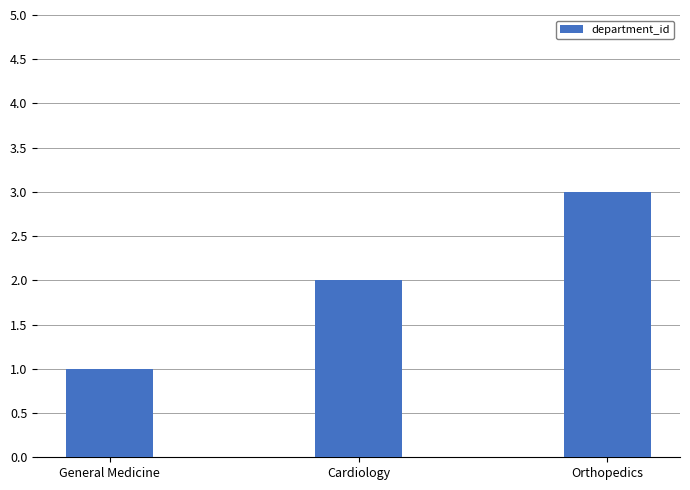

What is the label of the 1st bar from the right?

Orthopedics